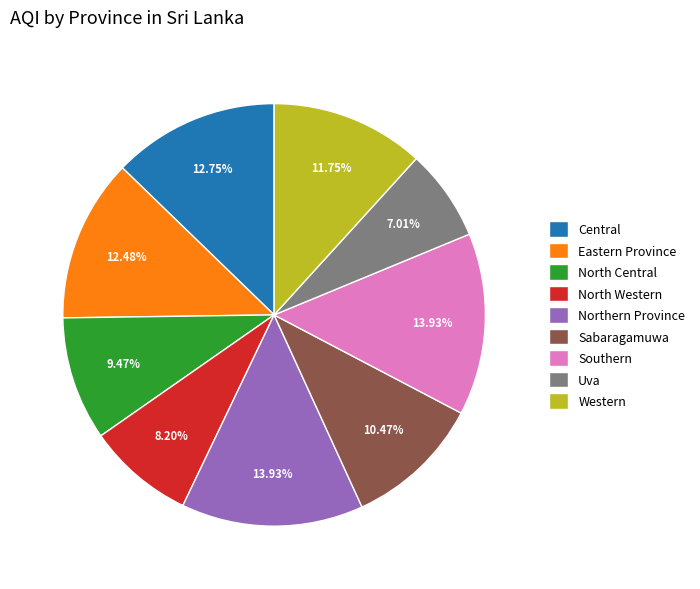

What is the smallest slice in the pie chart?

Uva